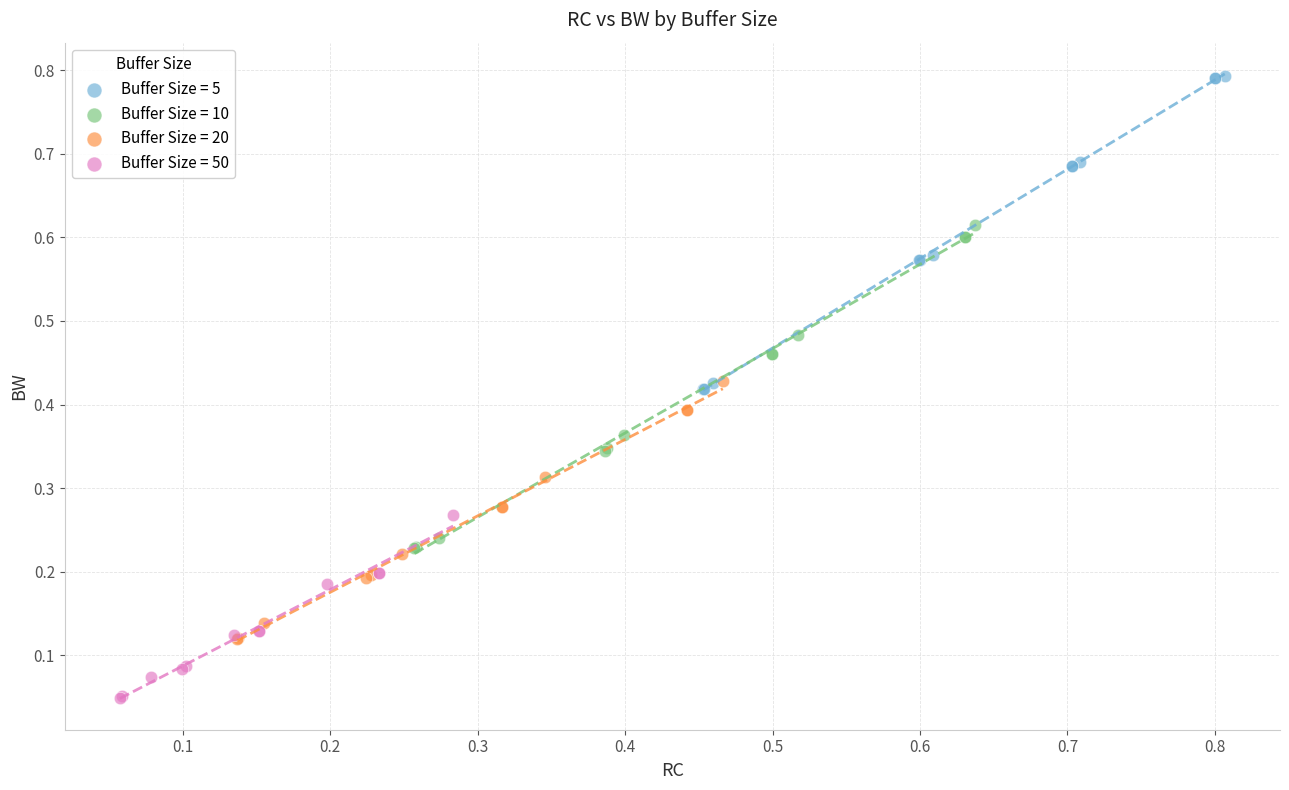

Which series contains the lowest Y value?

Buffer Size = 50